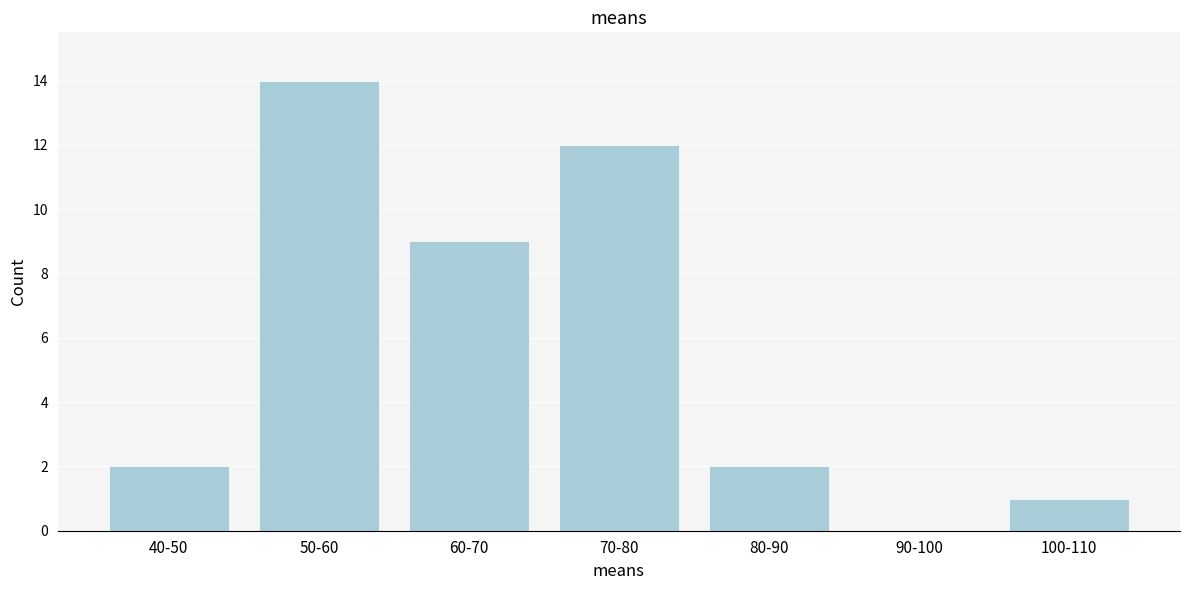

Reading left to right, extract all data points from this chart.

40-50=2	50-60=14	60-70=9	70-80=12	80-90=2	90-100=0	100-110=1